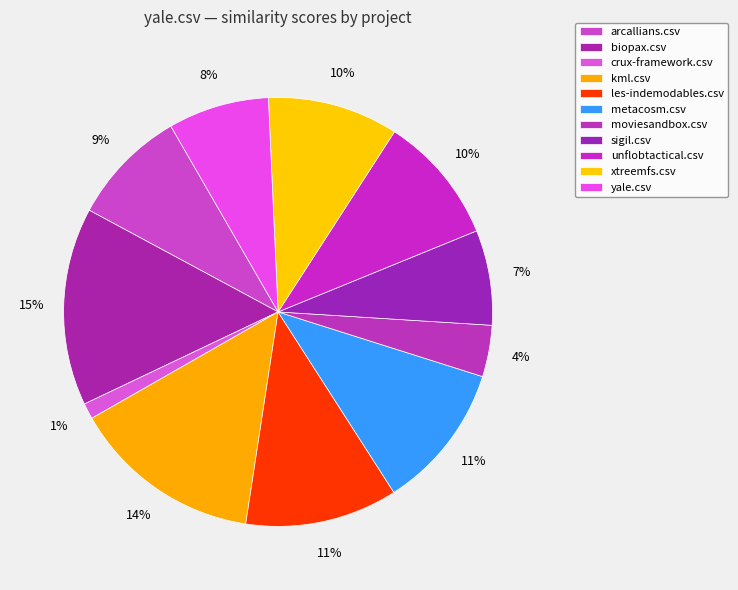

To the nearest percent, what percentage of the pie is kml.csv?

14%